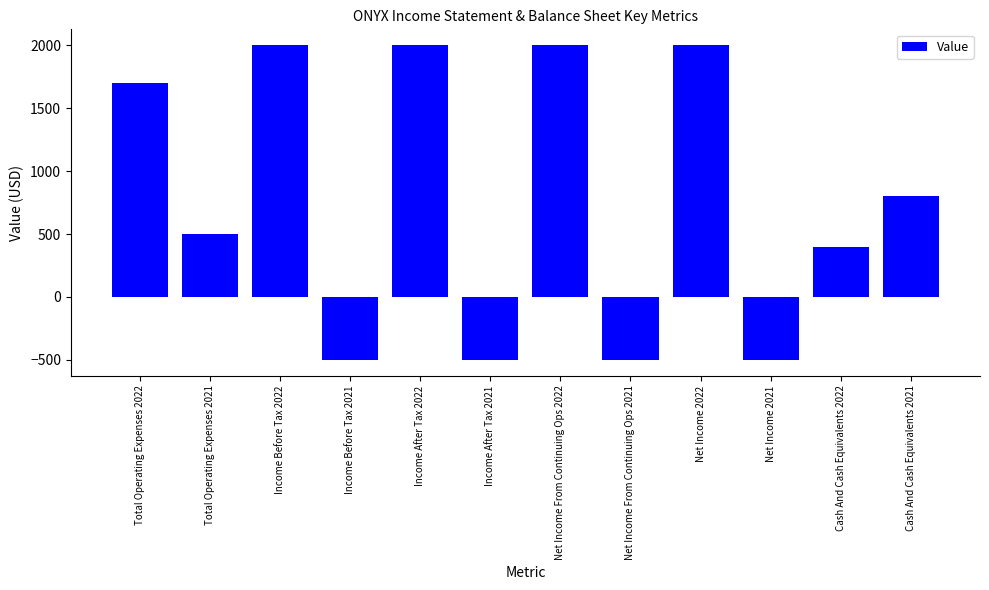

How many distinct data groups are displayed?

1